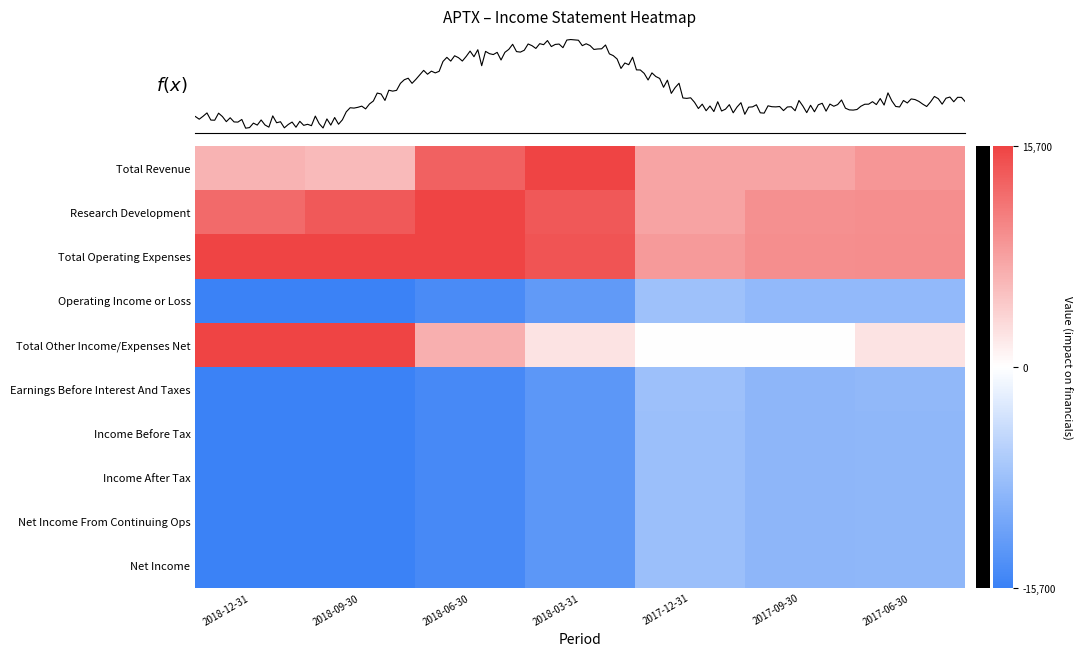

Which has a higher value, 2018-06-30 or 2018-09-30?

2018-06-30